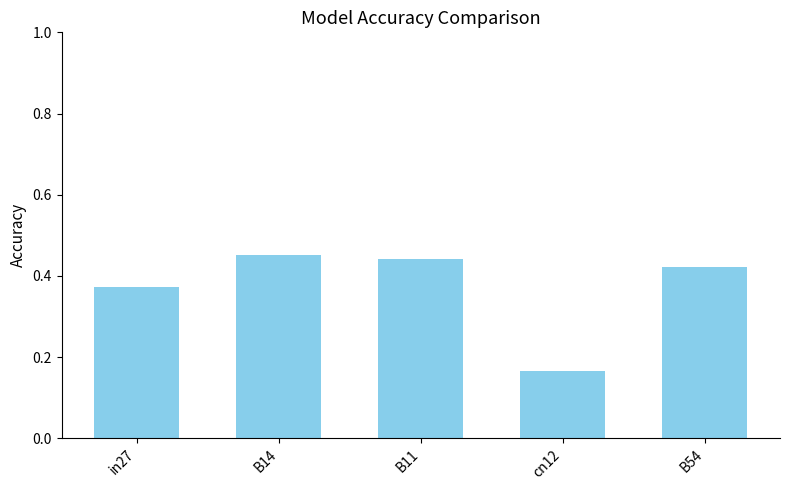

Which has a higher value, cn12 or B54?

B54